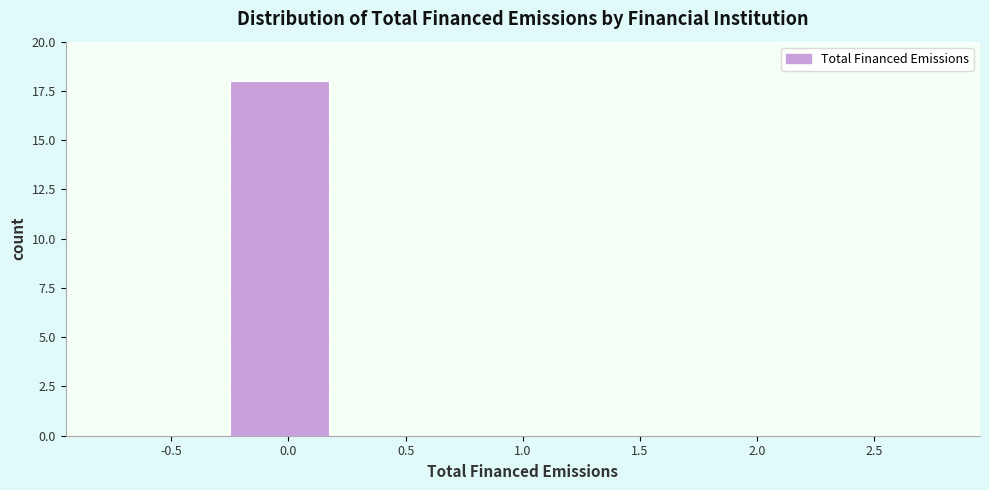

Reading left to right, extract all data points from this chart.

-0.5=0	0.0=18	0.5=0	1.0=0	1.5=0	2.0=0	2.5=0